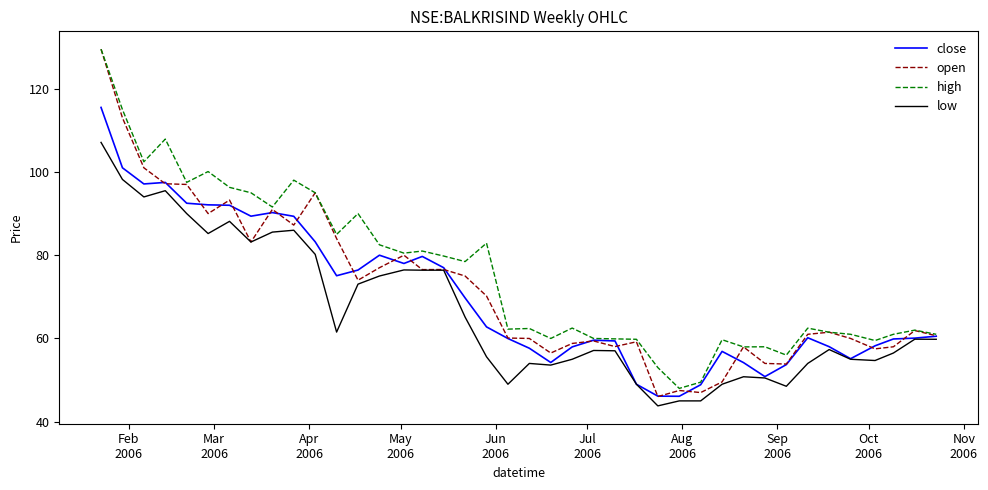

Which series has the largest range (max minus min)?

open